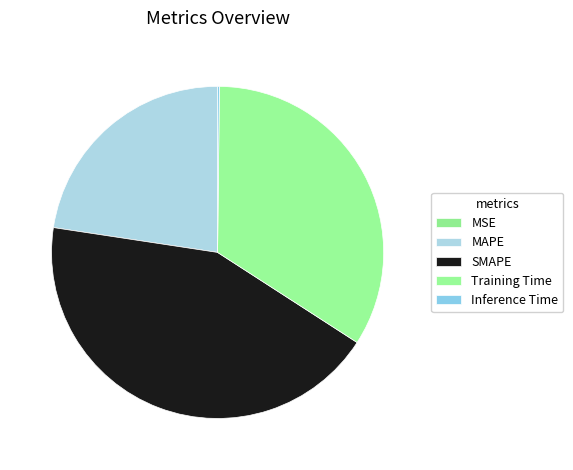

To the nearest percent, what is the difference between the largest and smallest slice percentages?

43%